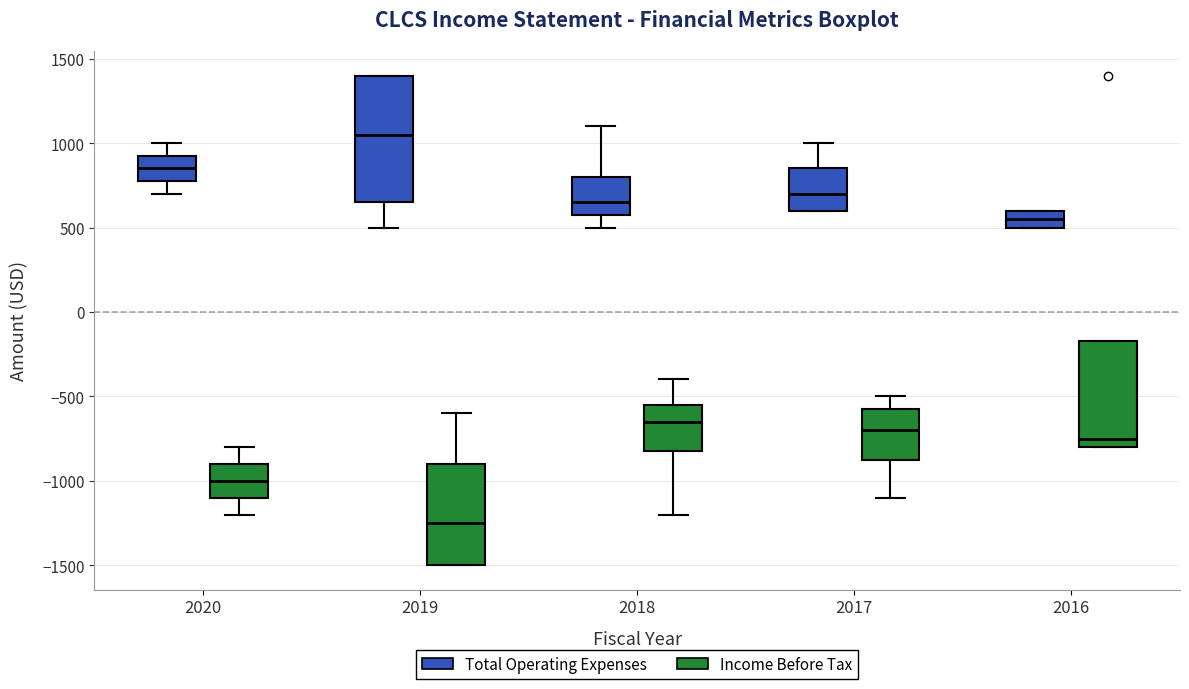

Which box is the tallest, from its lower edge to its upper edge?

2019 (Total Operating Expenses)